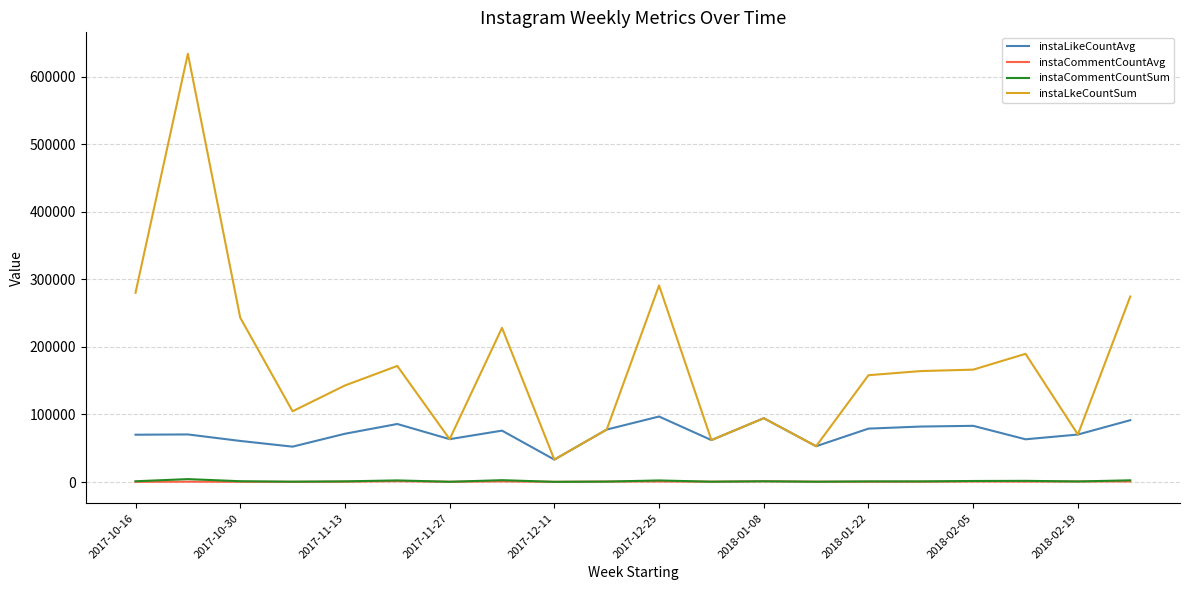

Which series has the widest spread of values?

instaLkeCountSum